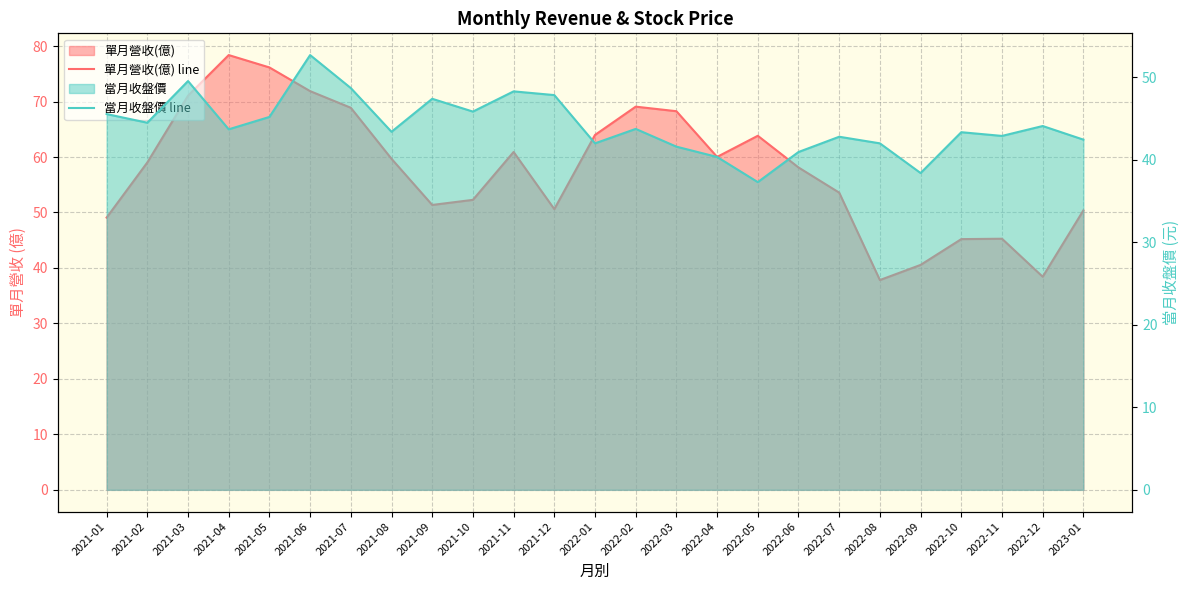

What is the highest value of the 當月收盤價 line series?

52.7